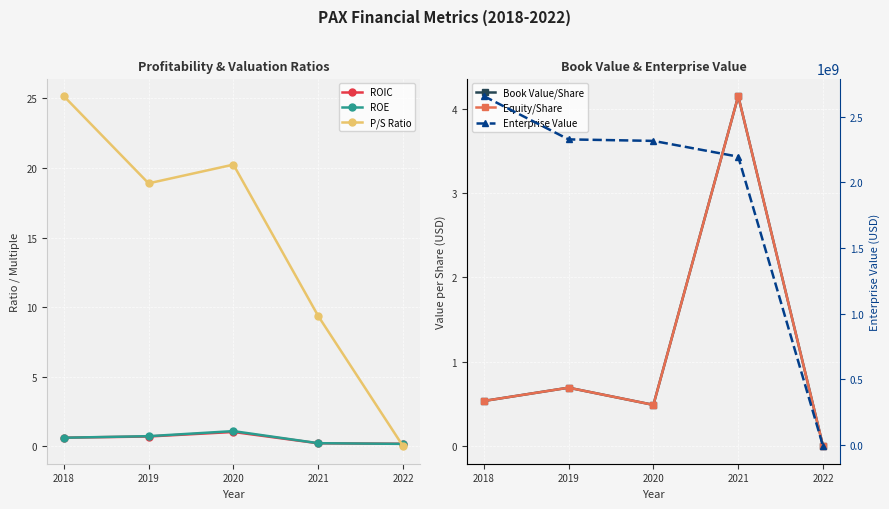

What is the total value across all series at 2022?

-10424999.7